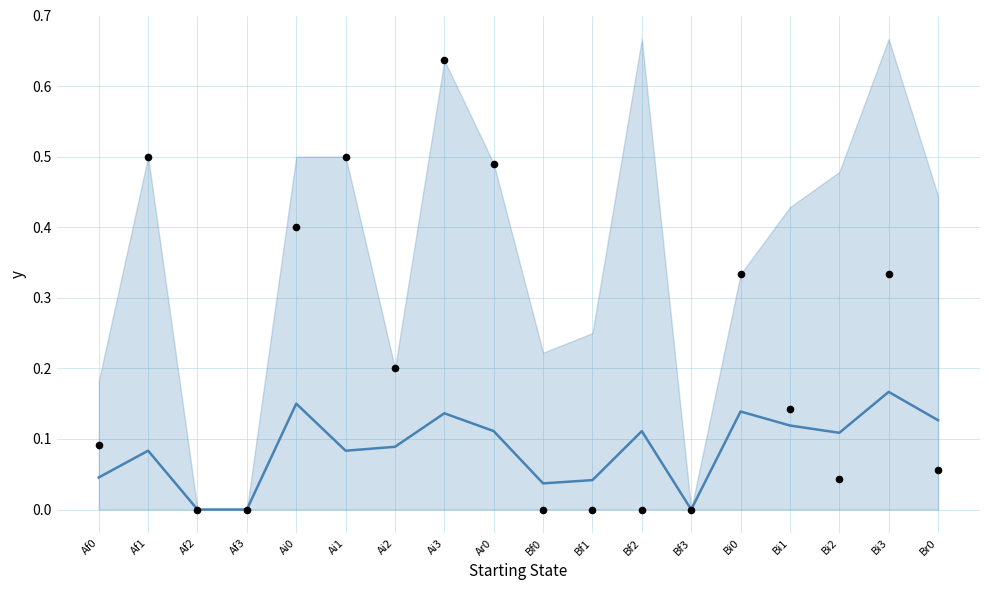

Which series reaches the minimum Y coordinate?

mean